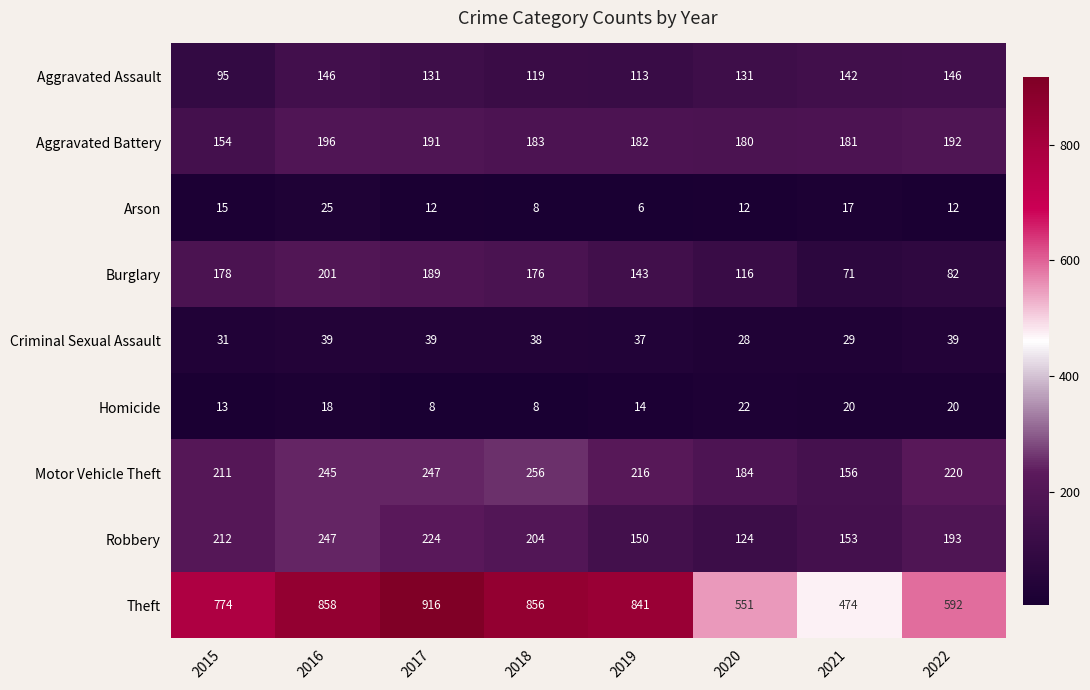

At how many categories does at least one series exceed 230?

8